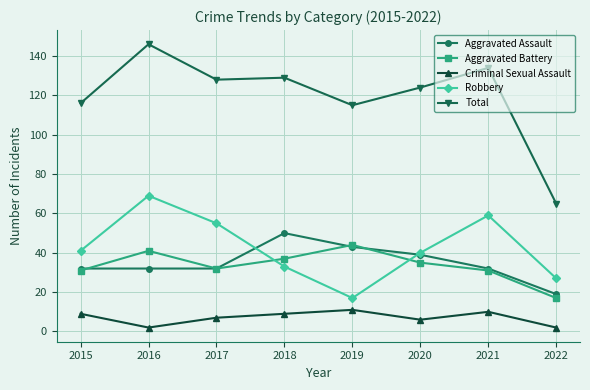

What is the value of the Aggravated Battery point at the 2nd from the left?

41